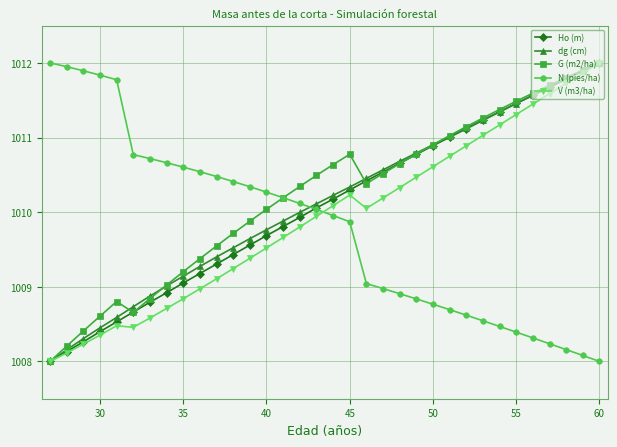

True or false: N (pies/ha) and V (m3/ha) intersect in this chart.

True